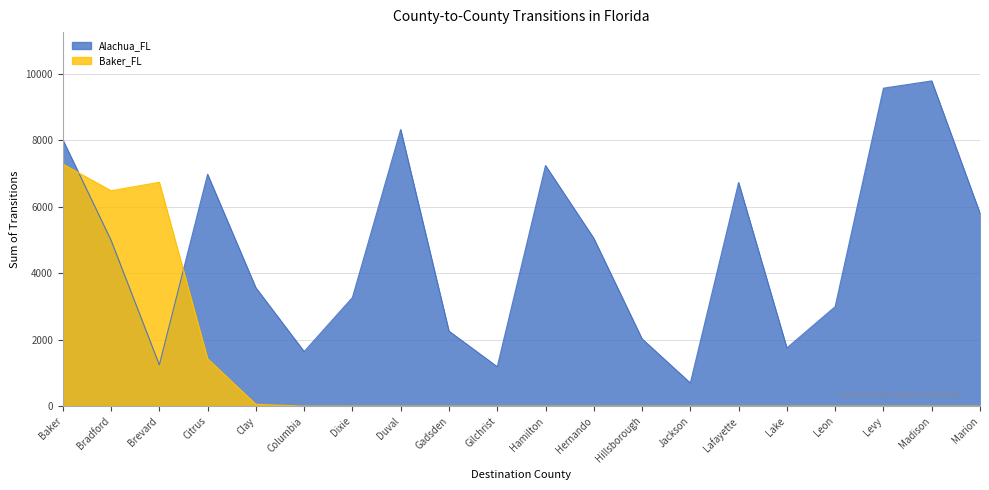

List the series in order of their overall mean, highest first.

Alachua_FL, Baker_FL